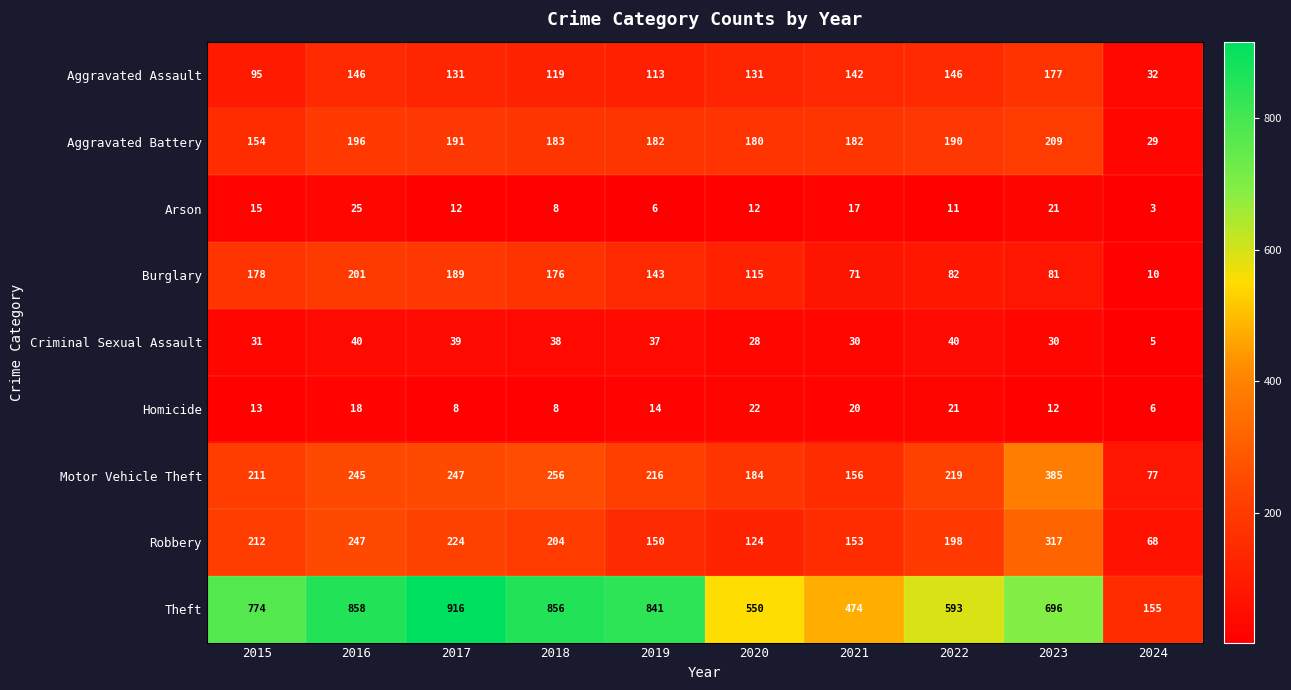

How many categories are shown in the chart?

10